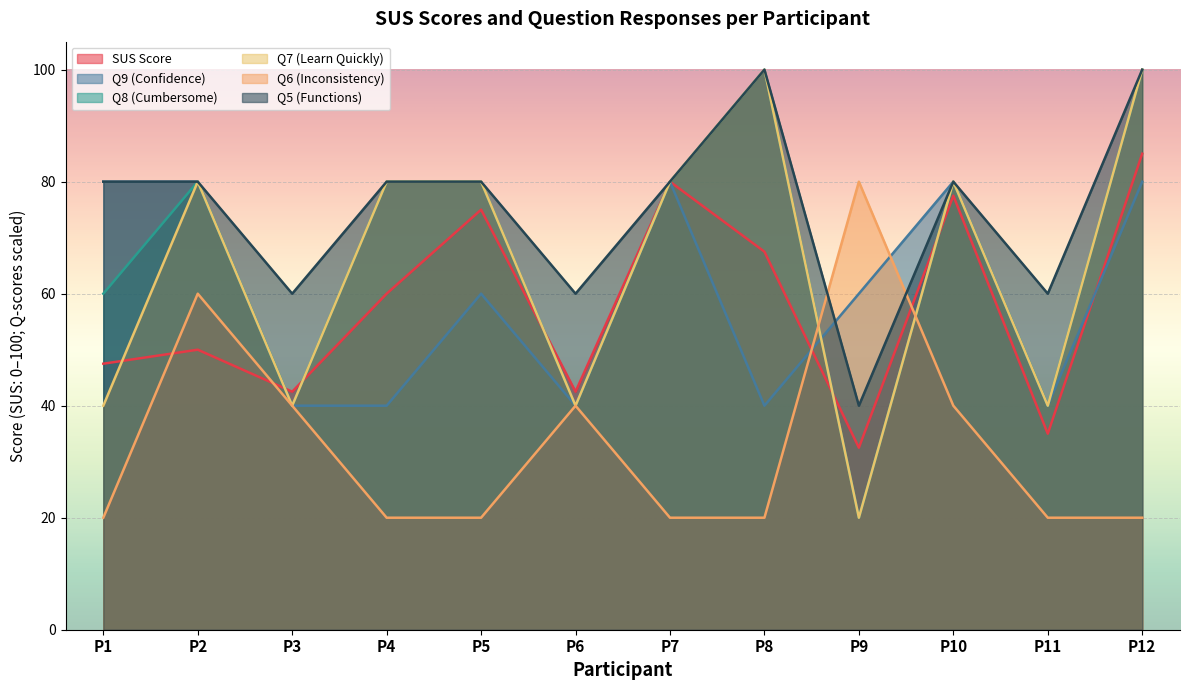

Where is Q9 (Confidence) nearest to the value 60?

P5